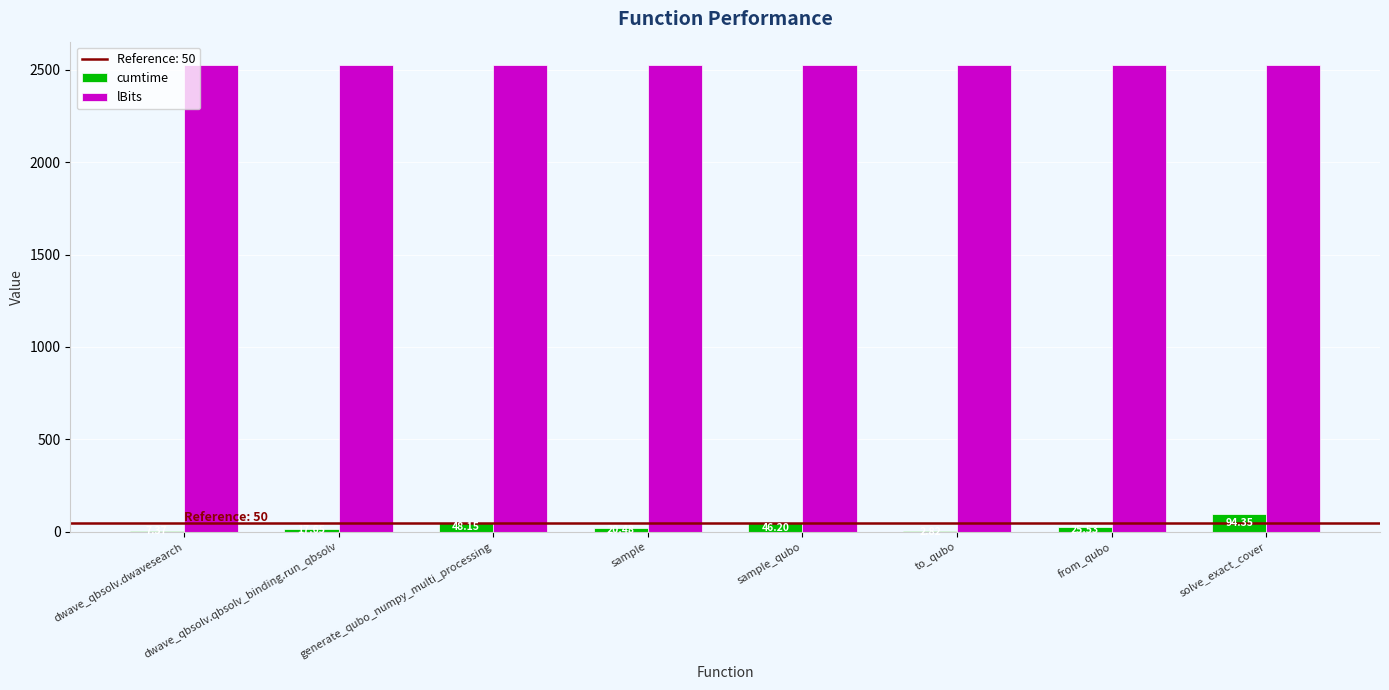

What is the total value across all series at sample?

2545.5